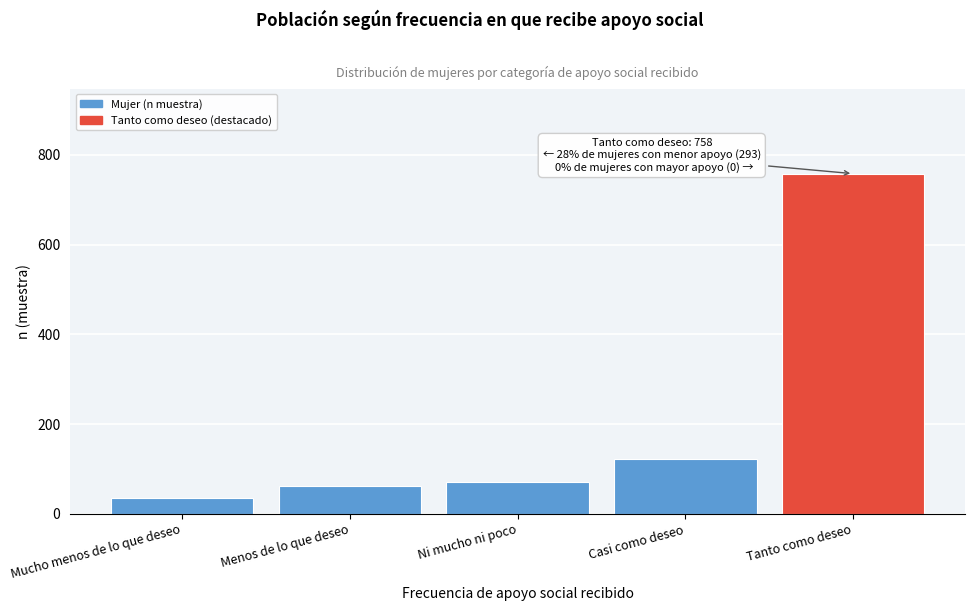

Reading left to right, what are all the values shown in this chart?

36	63	71	123	758